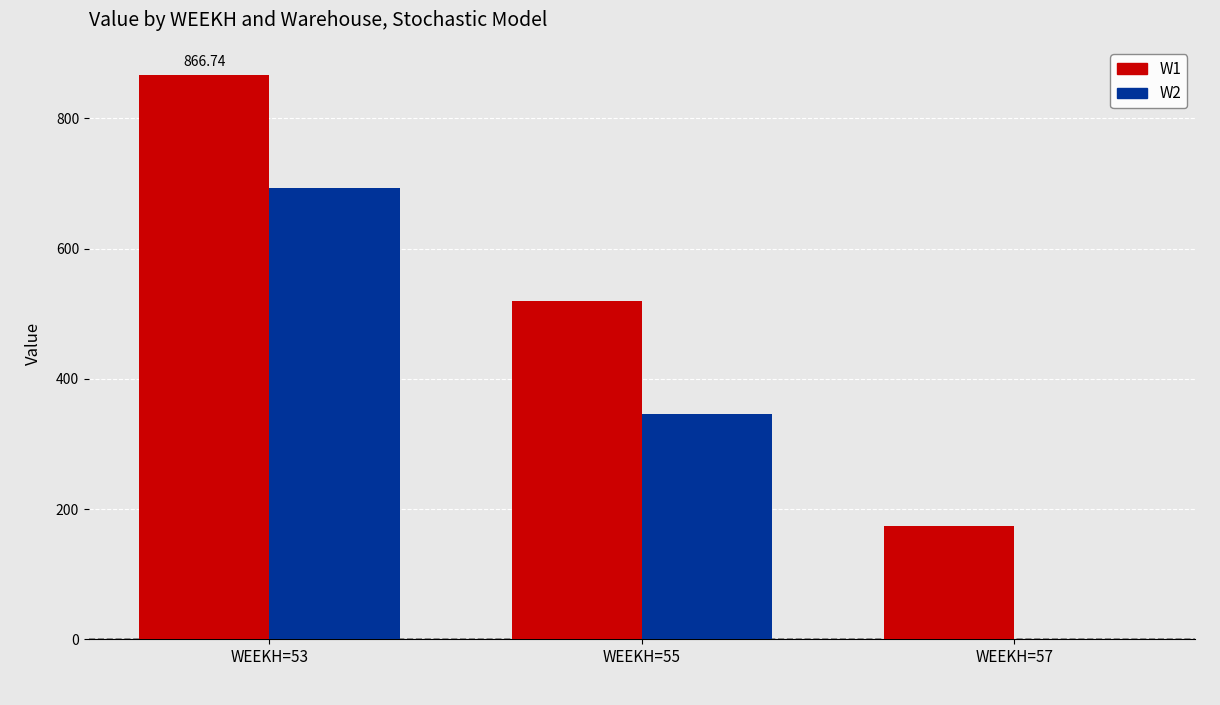

The value of W1 at WEEKH=53 is 1402.1. True or false?

False